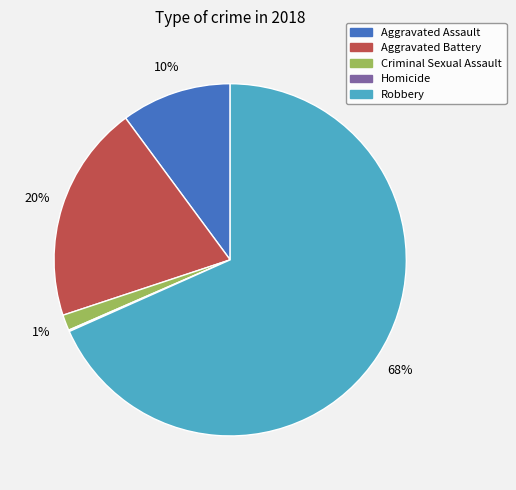

Is there any slice that represents more than half of the pie?

Yes